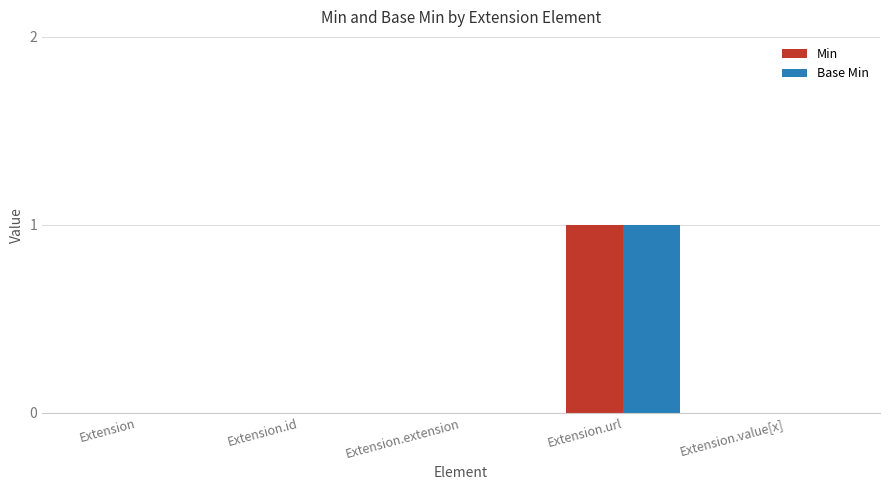

The value of Min at Extension.extension is 0. True or false?

True